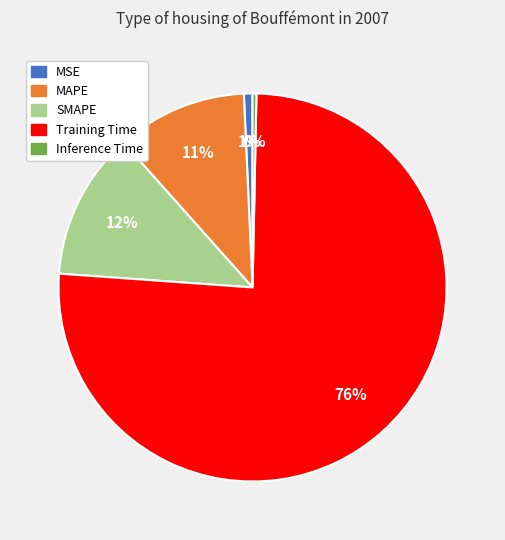

Which has a higher value, MSE or Training Time?

Training Time